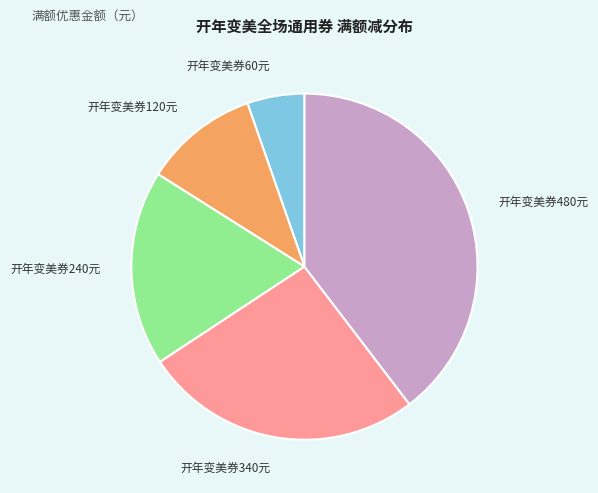

What is the smallest slice in the pie chart?

开年变美券60元